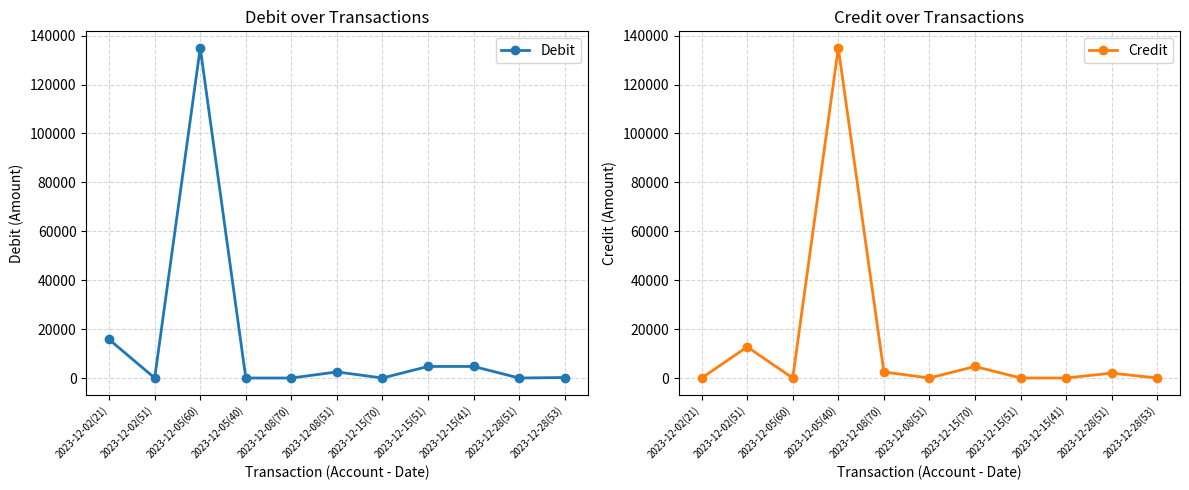

Which category has the highest value in the Debit series?

2023-12-05(60)